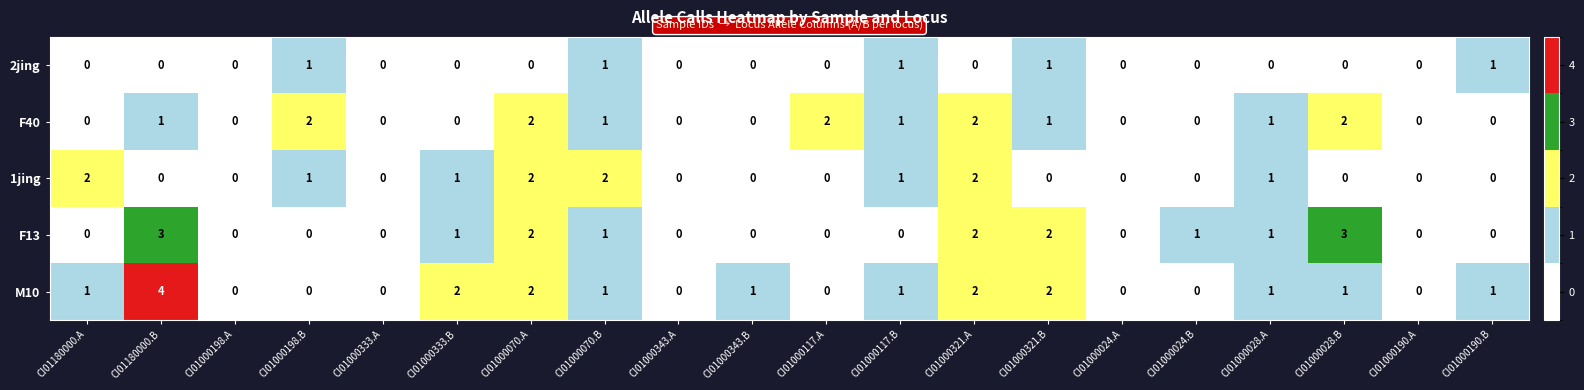

True or false: M10 has a value of -2 at CI01000117.A.

False